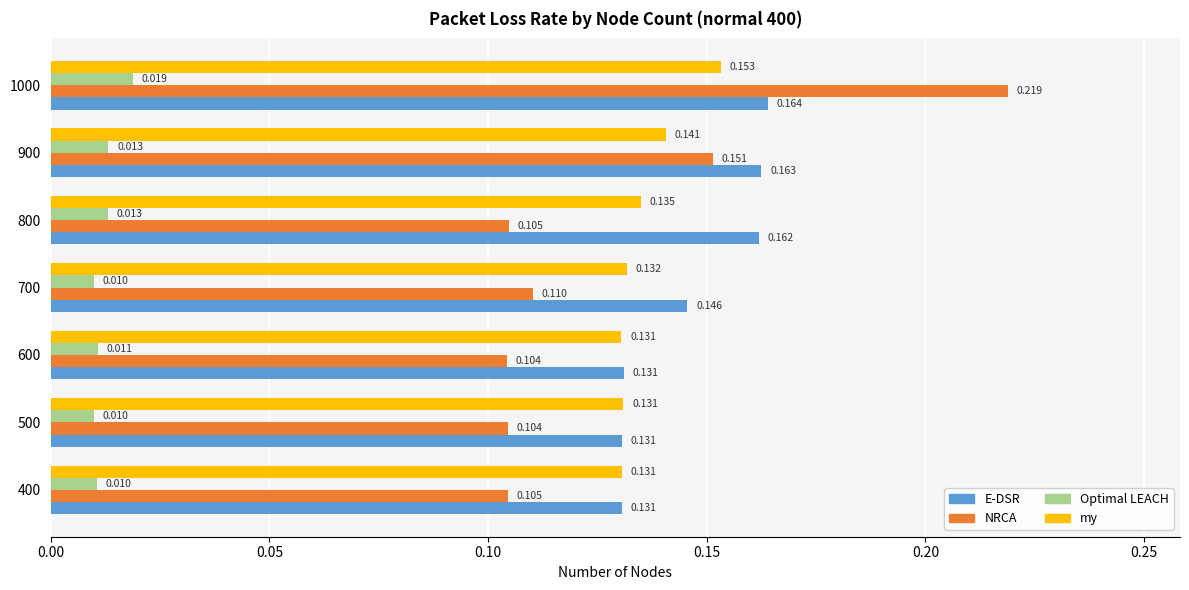

Is the value of E-DSR at 1000 greater than the value of my at 400?

Yes